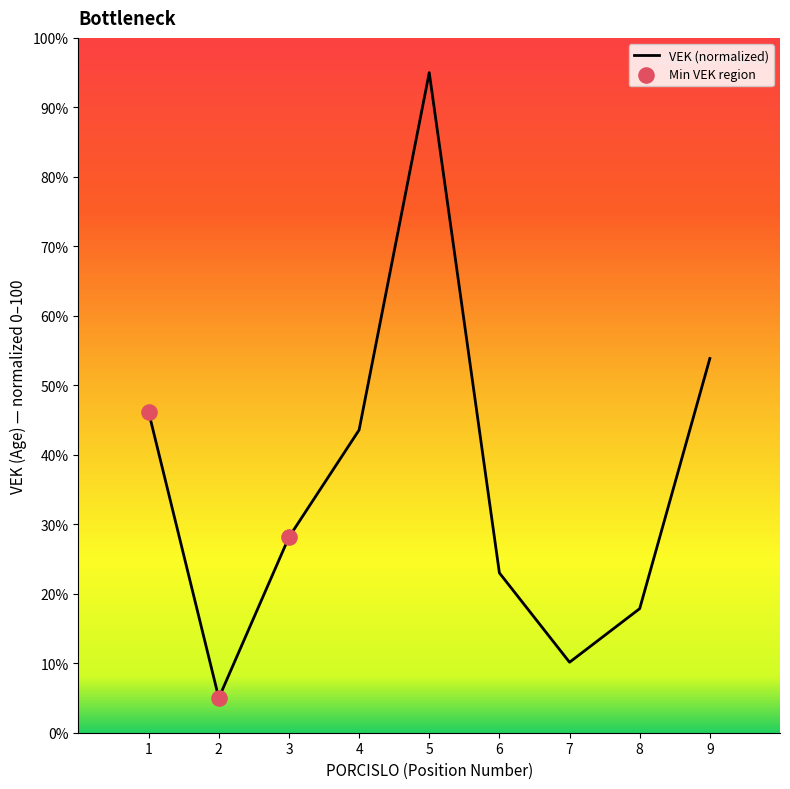

What is the change in value from 1 to 6?

-23.1